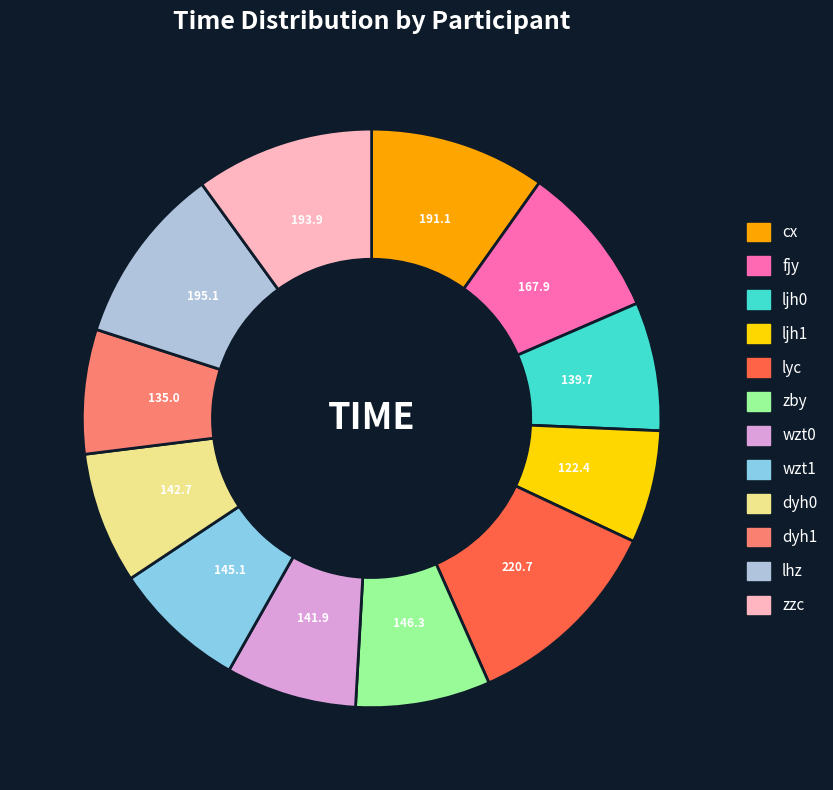

Do dyh0 and ljh1 together represent more than half of the pie?

No